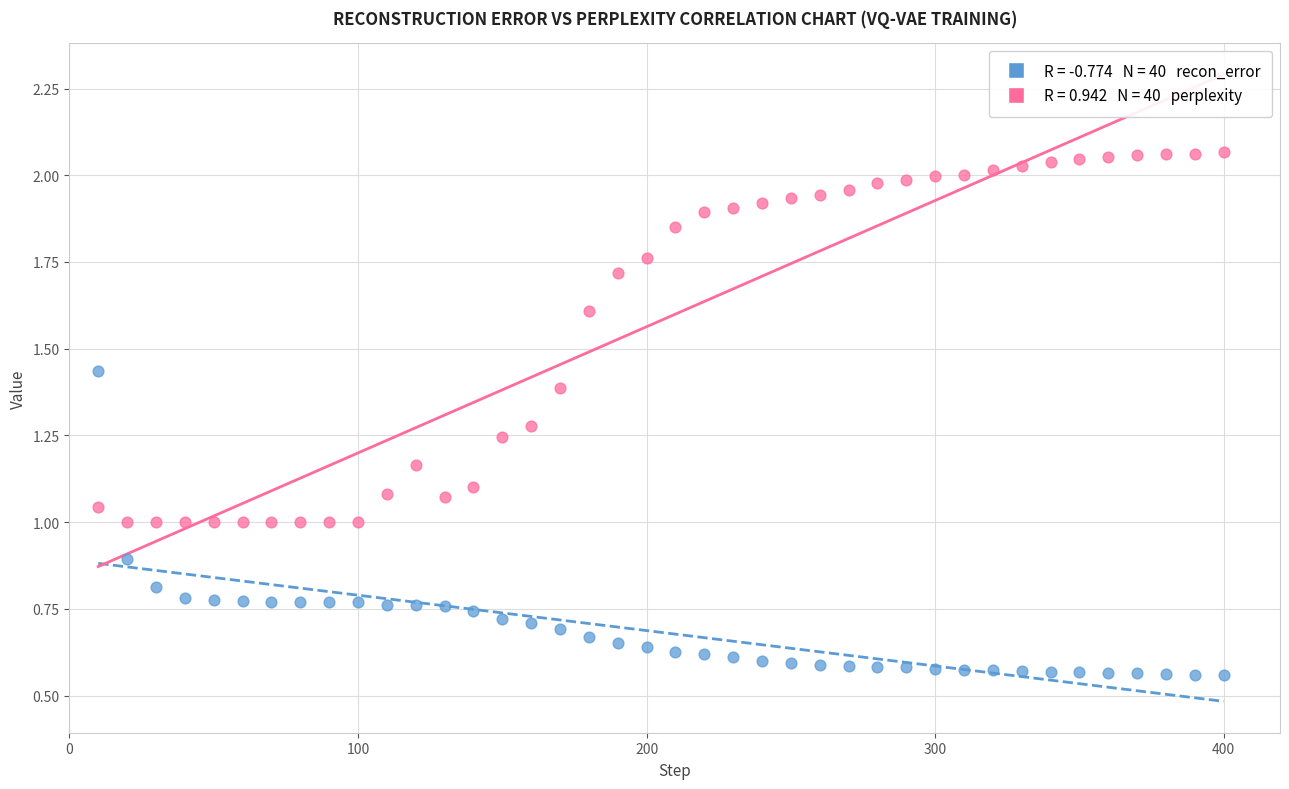

Across all data points, what is the range of X values (max minus min)?

390.0